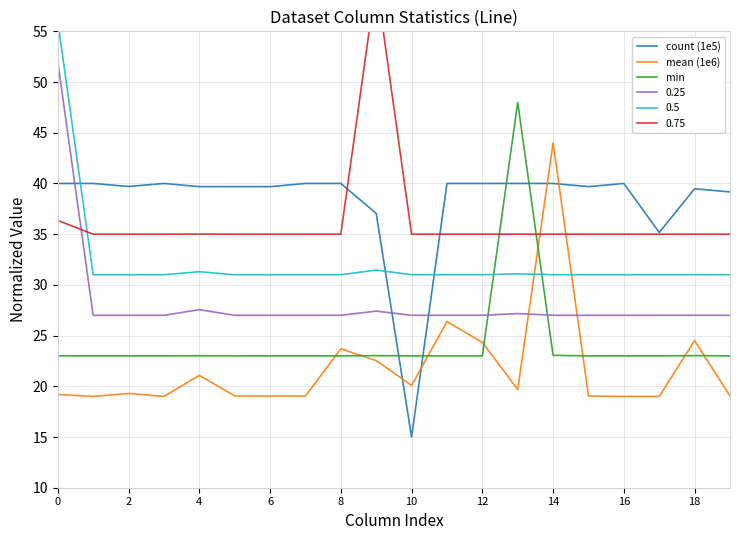

How many intersections are there between 0.25 and count (1e5)?

3